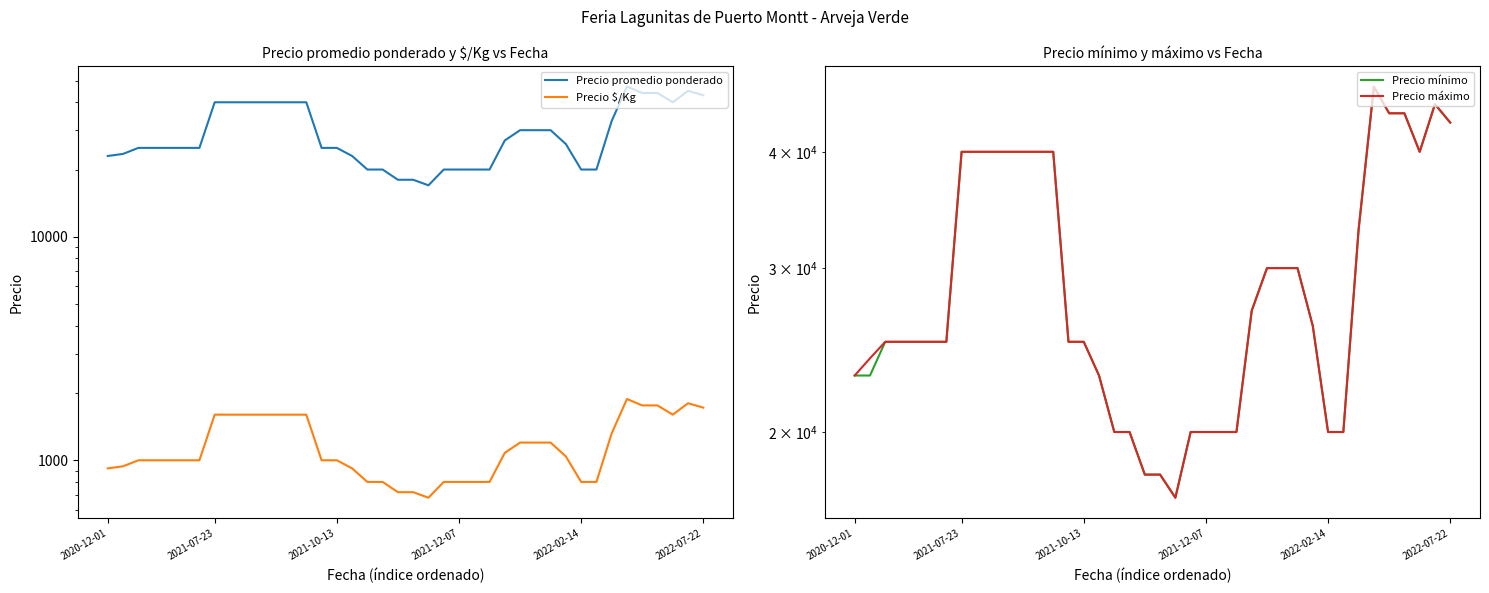

How many data points in Precio $/Kg are above 1000?

19